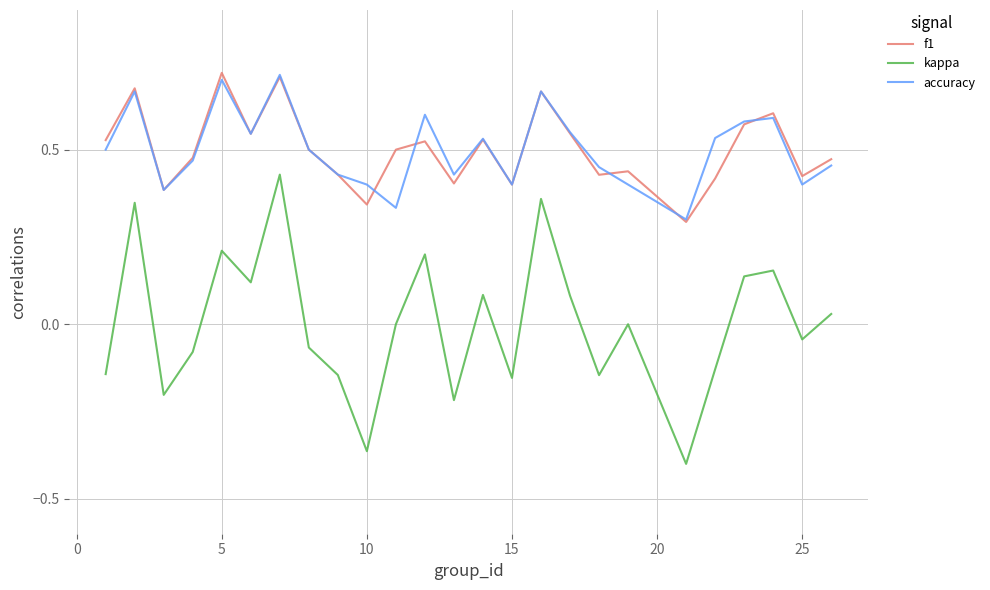

Which series has the largest range (max minus min)?

kappa